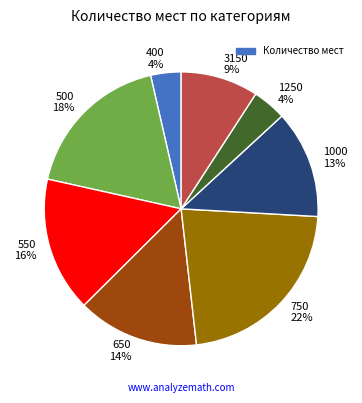

To the nearest percent, what percentage of the pie is 1250?

4%